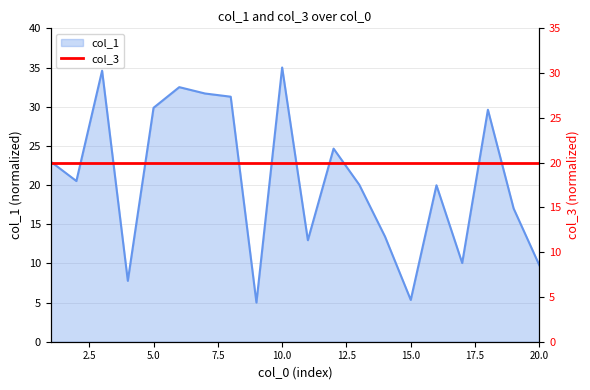

The value of col_1 at 10.0 is 53.5. True or false?

False